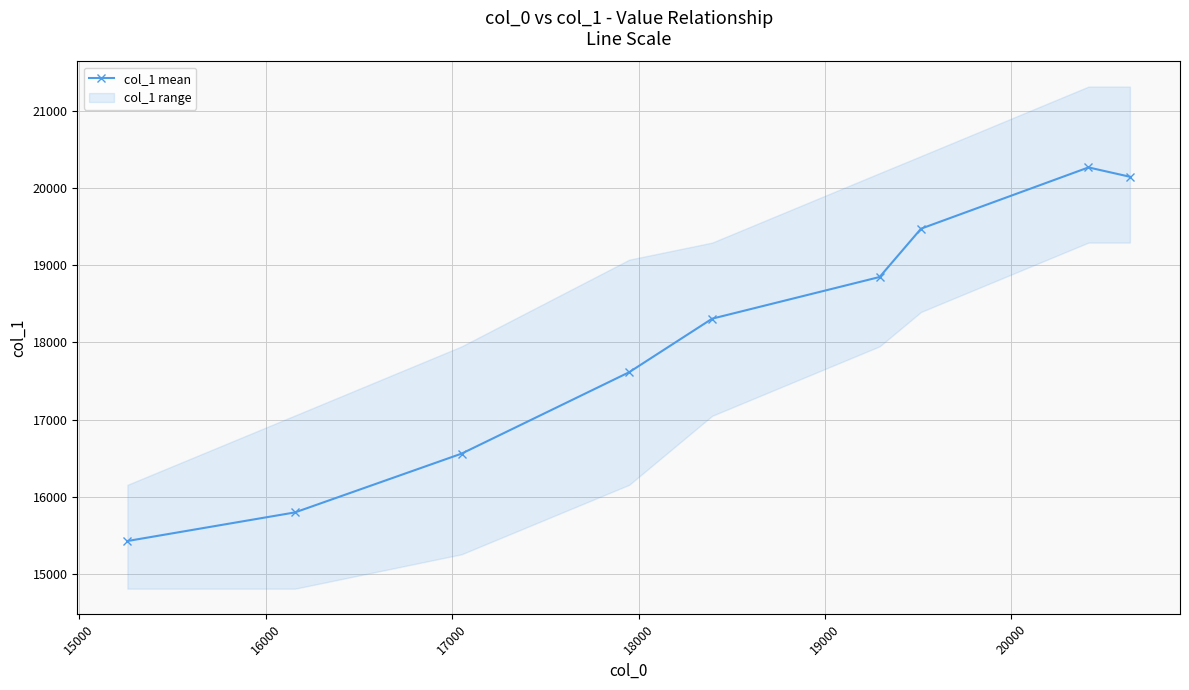

What is the lowest value of the col_1 mean series?

15430.8